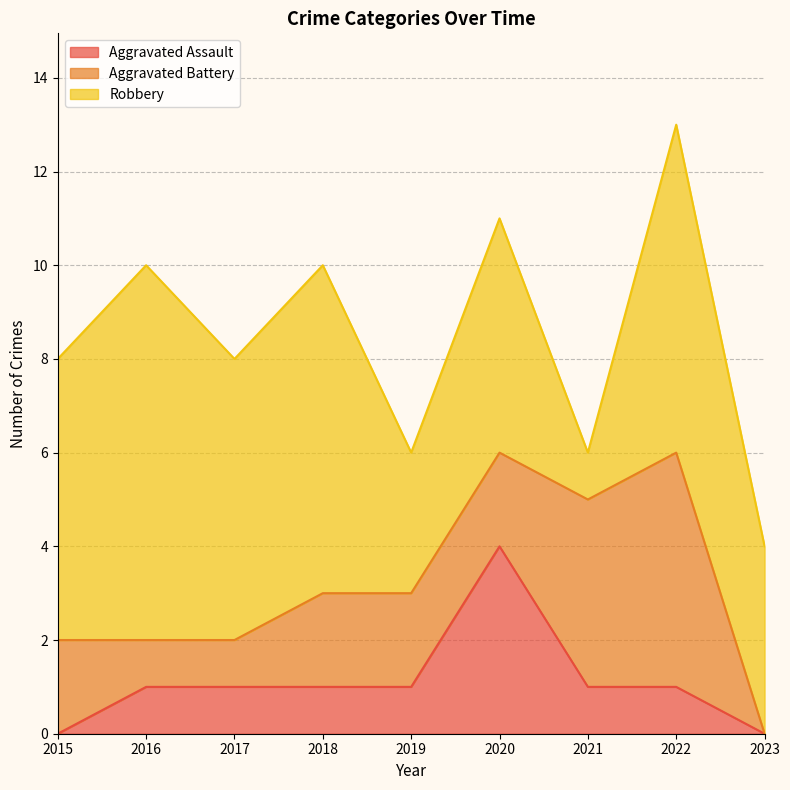

Between 2017 and 2023, which is larger?

2017